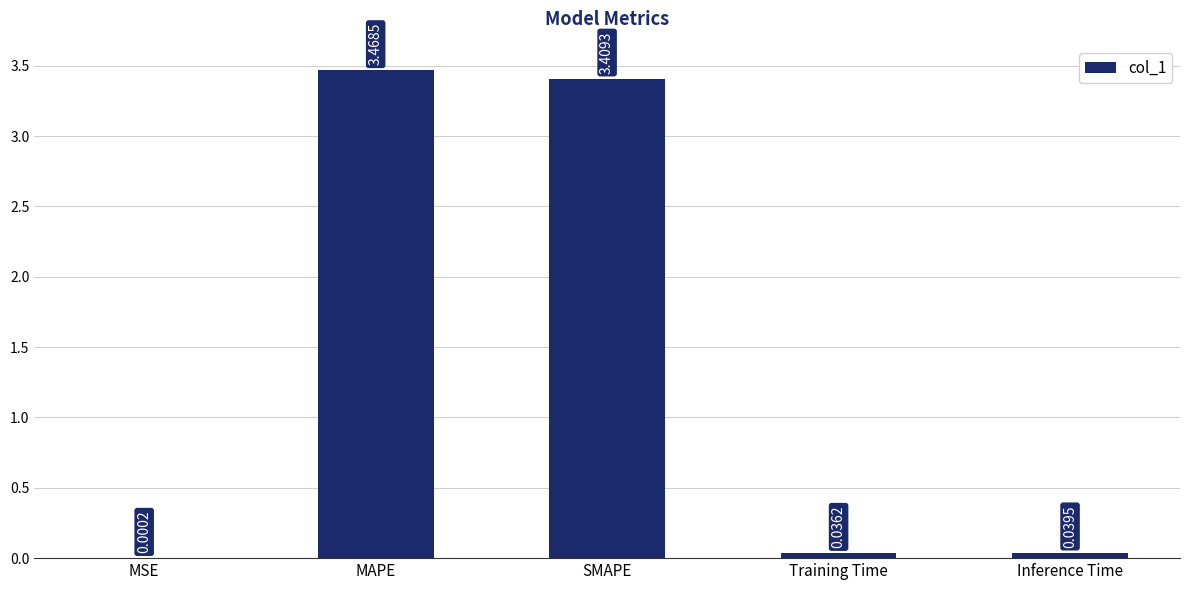

At which category does the chart reach its peak across all series?

MAPE